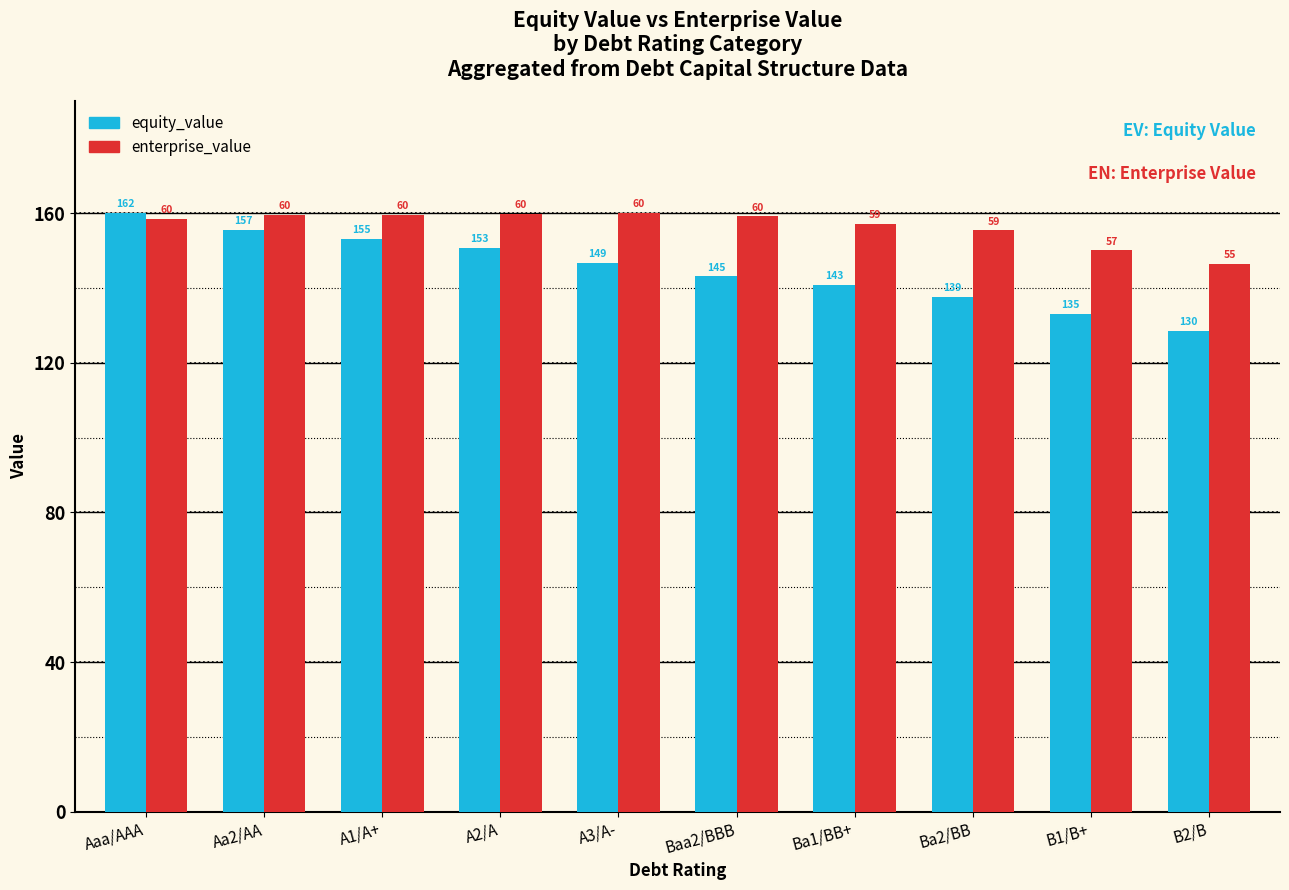

Does the chart contain stacked bars?

No